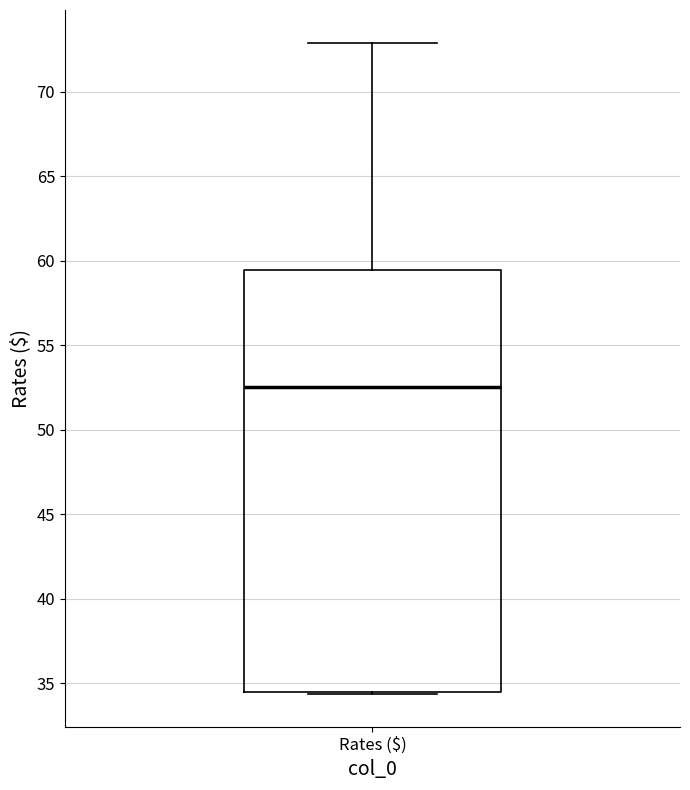

Read this box plot against the y-axis: the position of the median line, the range covered by the box, and the ends of both whiskers. The values are not printed on the chart, so give them approximately, as read against the axis.

median 52.5, box 34.5 to 59.5, whiskers 34.5 to 73.0